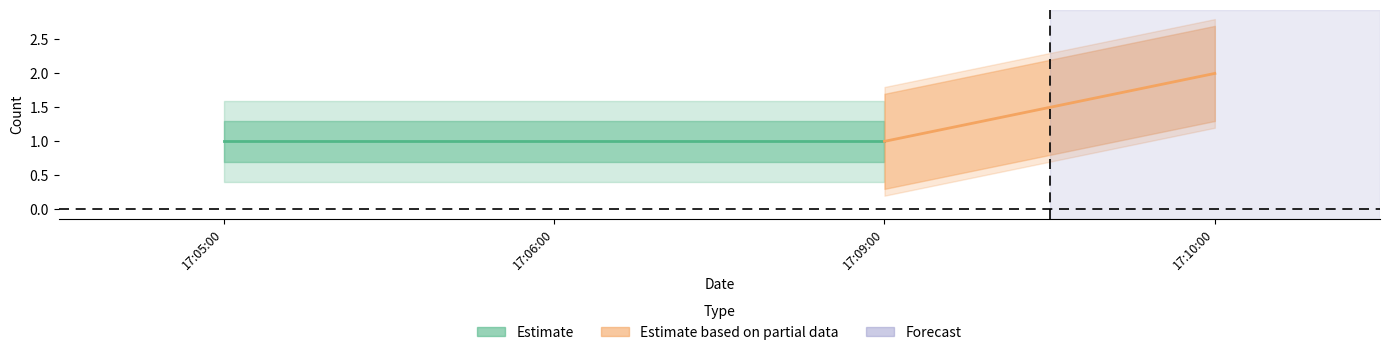

How many data points are above 1?

1